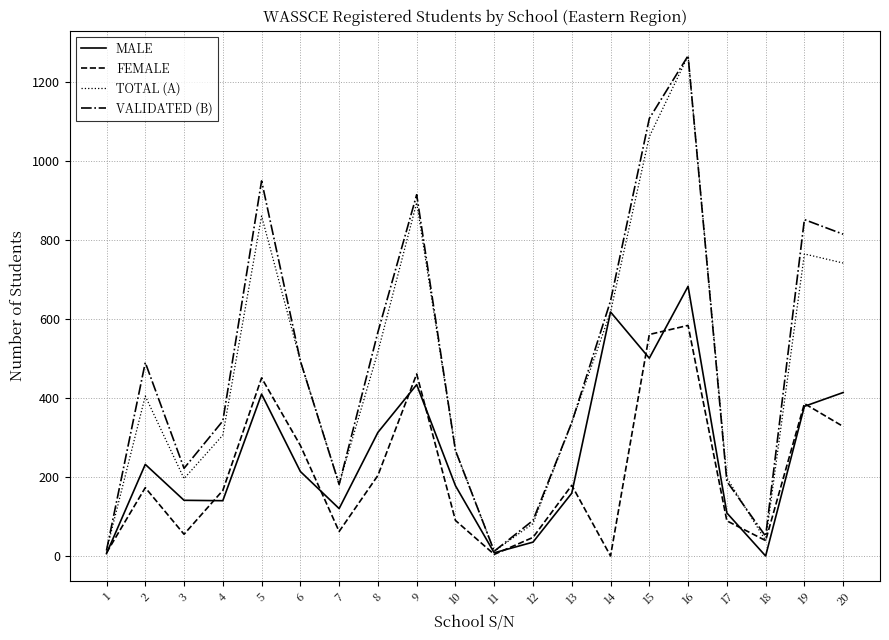

What is the approximate value of VALIDATED (B) at 5?

950